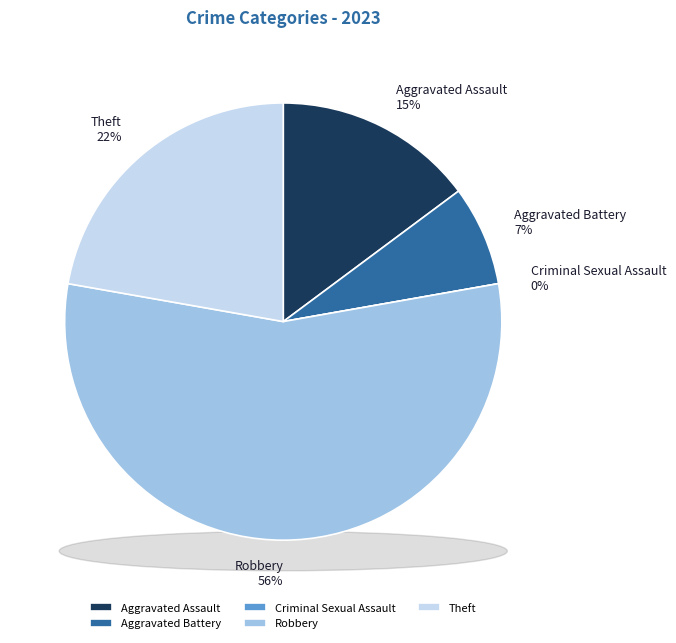

Which category has the biggest portion of the pie?

Robbery